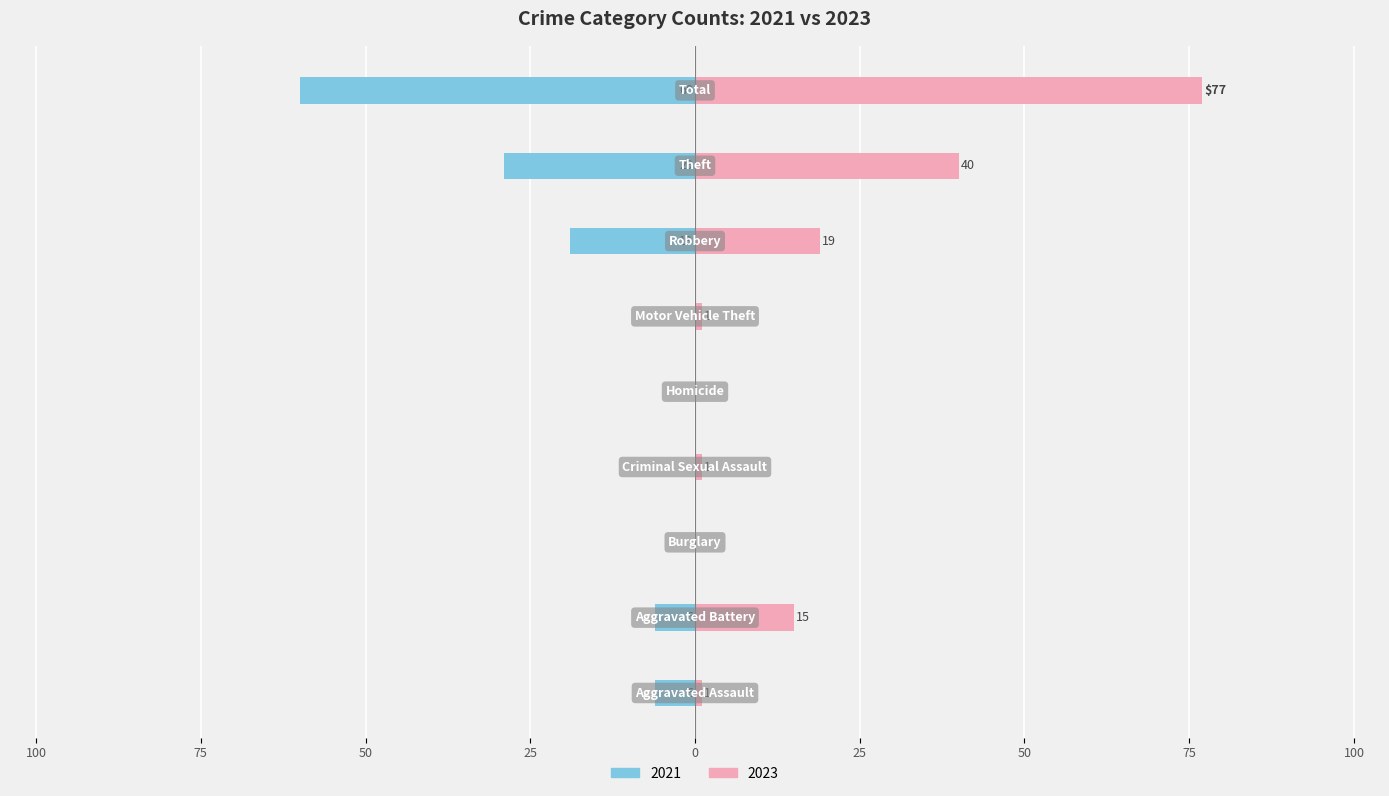

Reading left to right, what are all the values shown in this chart?

2021: -6	-6	0	0	0	0	-19	-29	-60
2023: 1	15	0	1	0	1	19	40	77